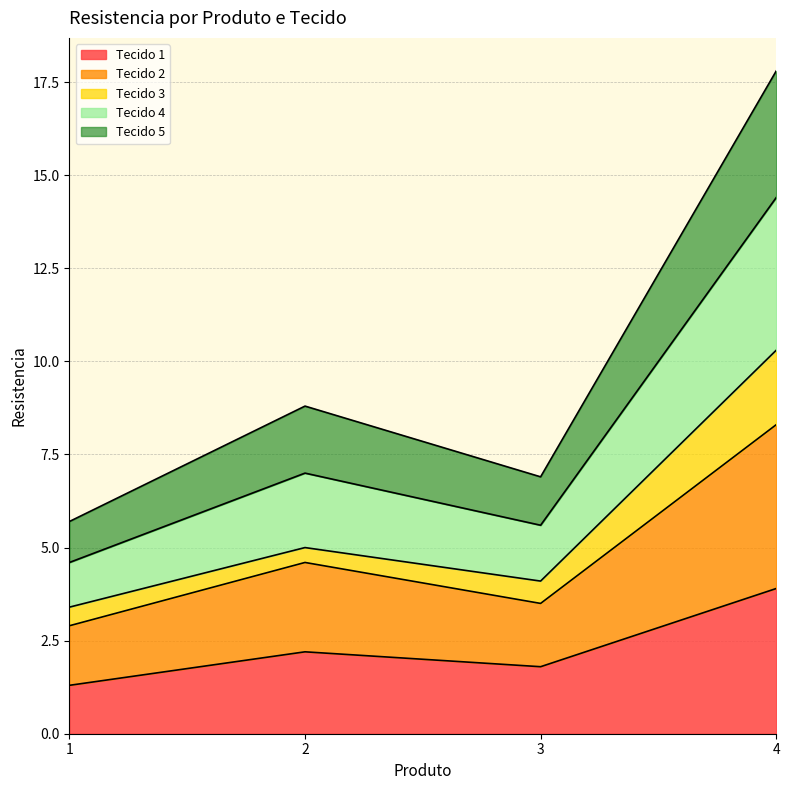

In Tecido 1, how many points are lower than both neighbors (excluding endpoints)?

1